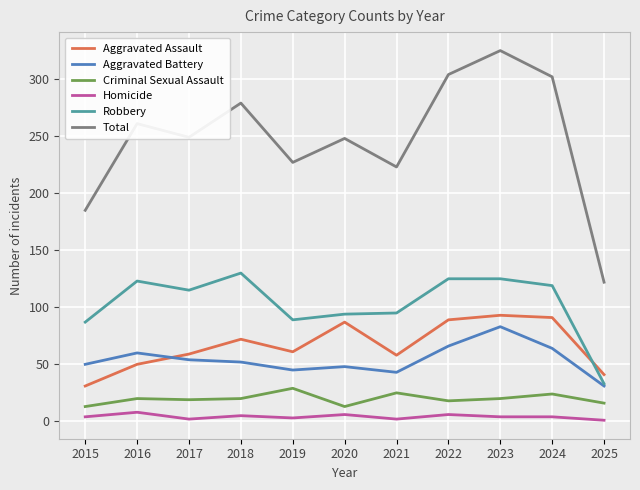

Where is Aggravated Assault nearest to the value 62?

2019